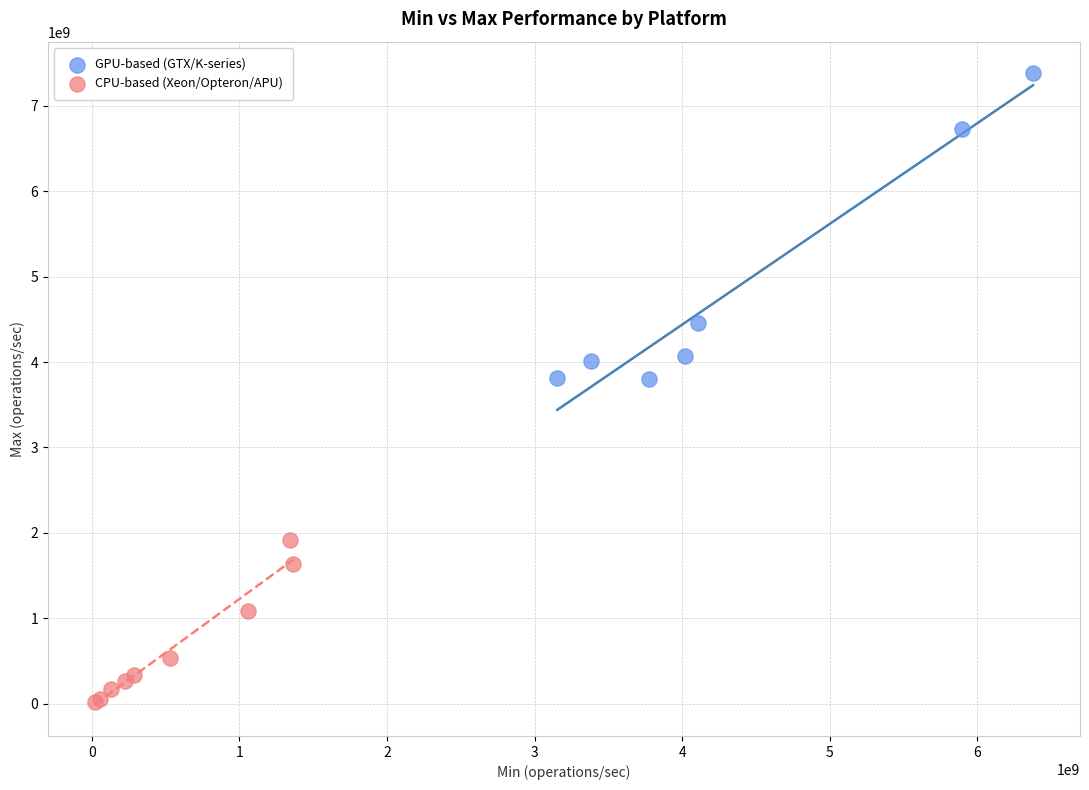

Which series reaches the minimum Y coordinate?

CPU-based (Xeon/Opteron/APU)